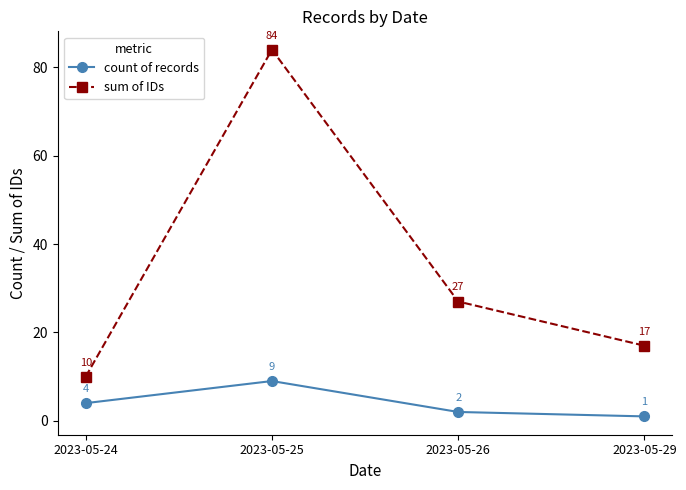

What is the difference between the highest and lowest values at 2023-05-26?

25